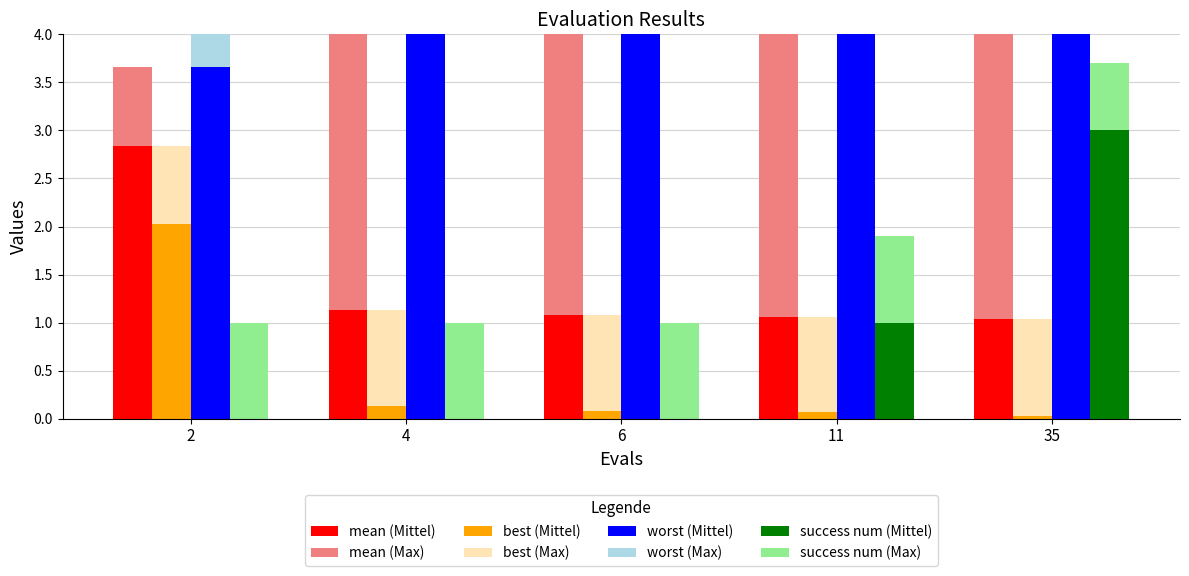

What is the highest value of the success num series?

3.0